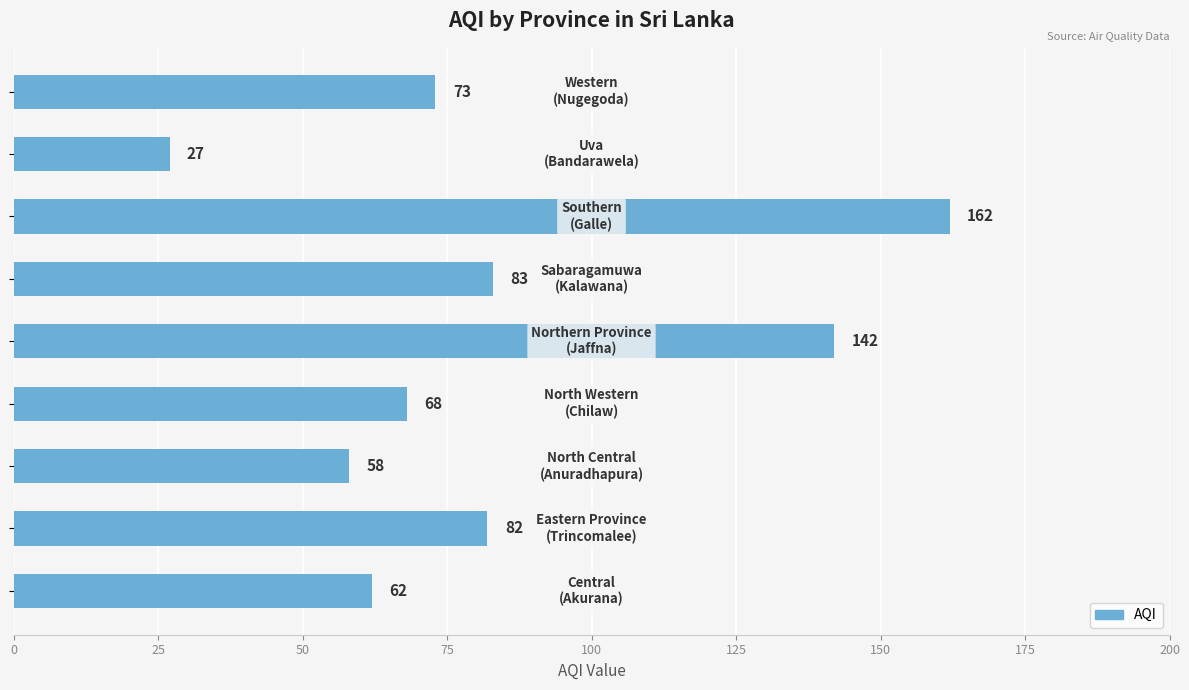

Does the chart contain stacked bars?

No